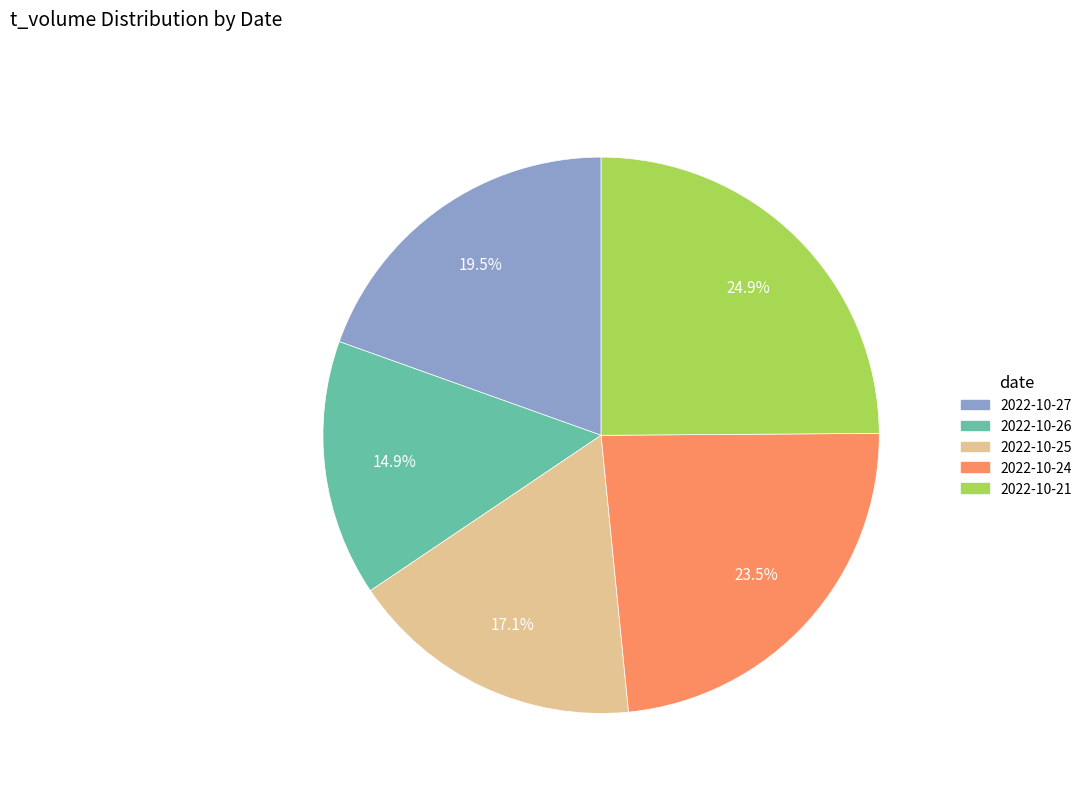

The 2022-10-25 slice represents 23% of the pie. True or false?

False